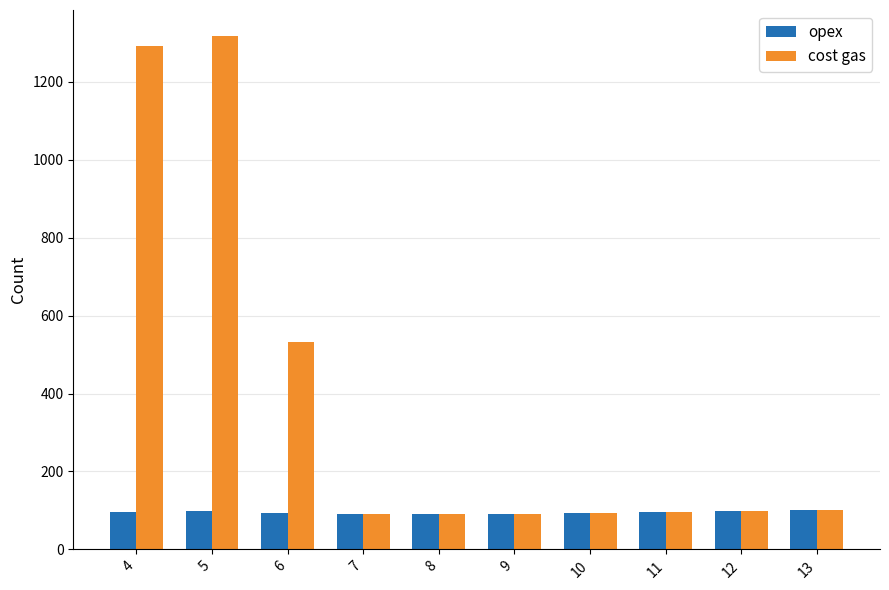

What is the average value of the opex series?

95